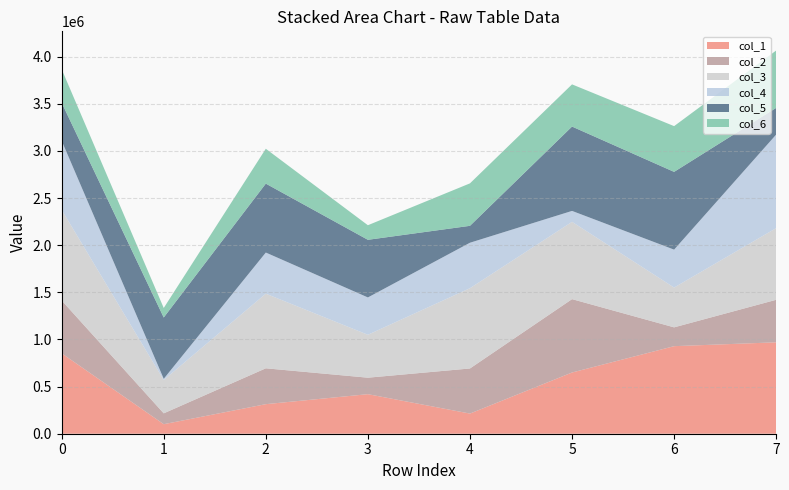

Reading left to right, transcribe all the data shown in this chart.

col_1: 853134	101017	313583	419614	213752	649444	928912	969879
col_2: 560882	115150	380501	174839	478507	778473	199693	451102
col_3: 961186	353644	791859	455351	851672	820023	422129	760485
col_4: 733582	12943	436283	396137	482398	116062	402440	992644
col_5: 403207	650228	731331	611460	179438	894839	824947	283134
col_6: 355558	101072	369765	154752	450491	447698	485342	608643